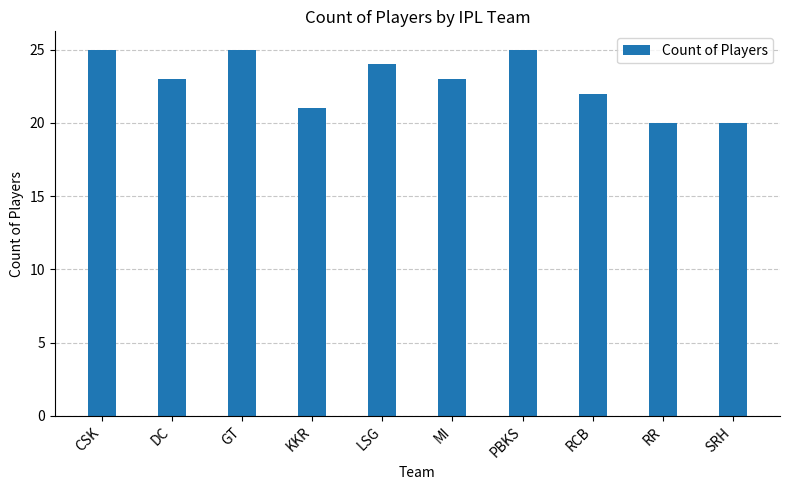

The chart shows a value of 21 at KKR. True or false?

True